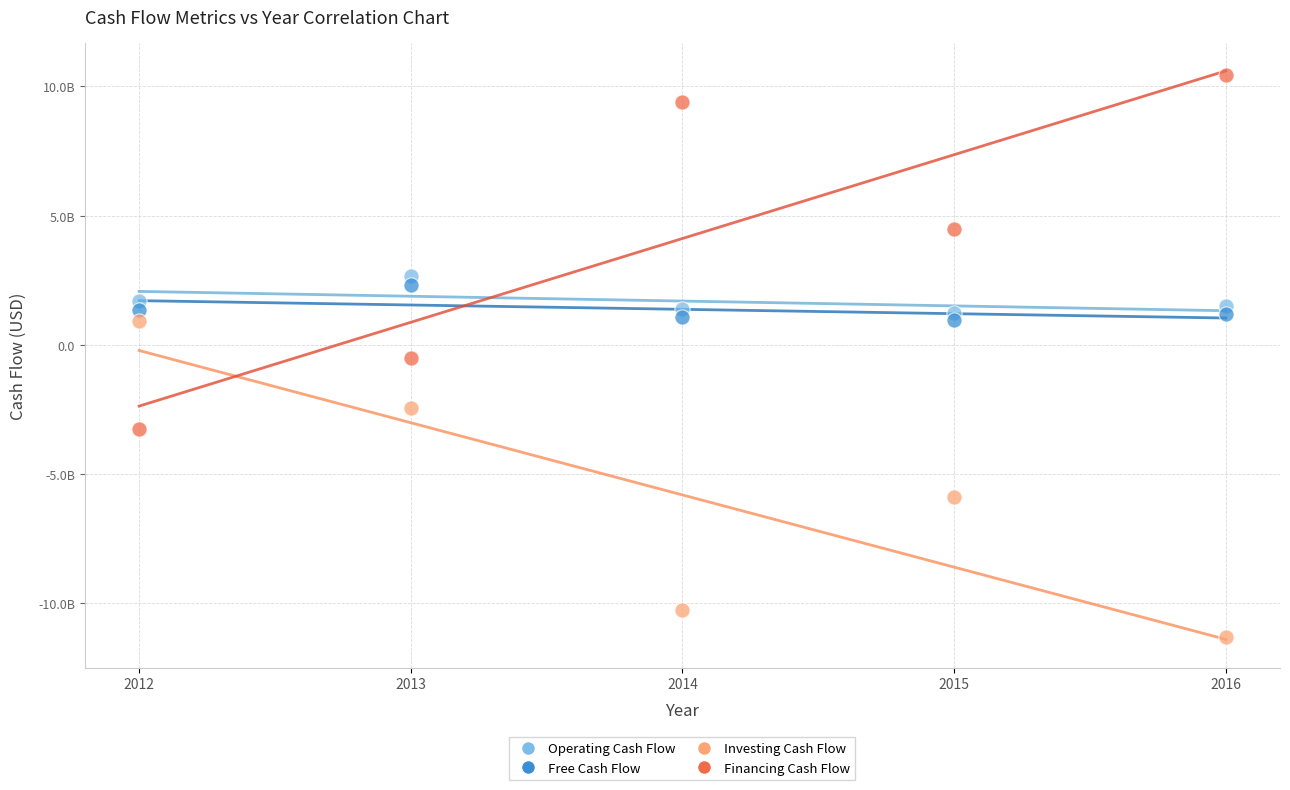

Which series contains the highest Y value?

Financing Cash Flow